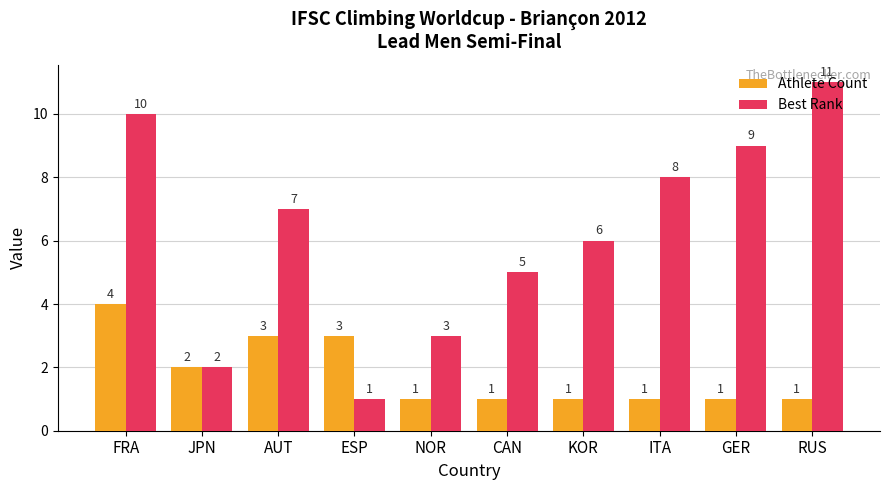

How many groups of bars are there?

10